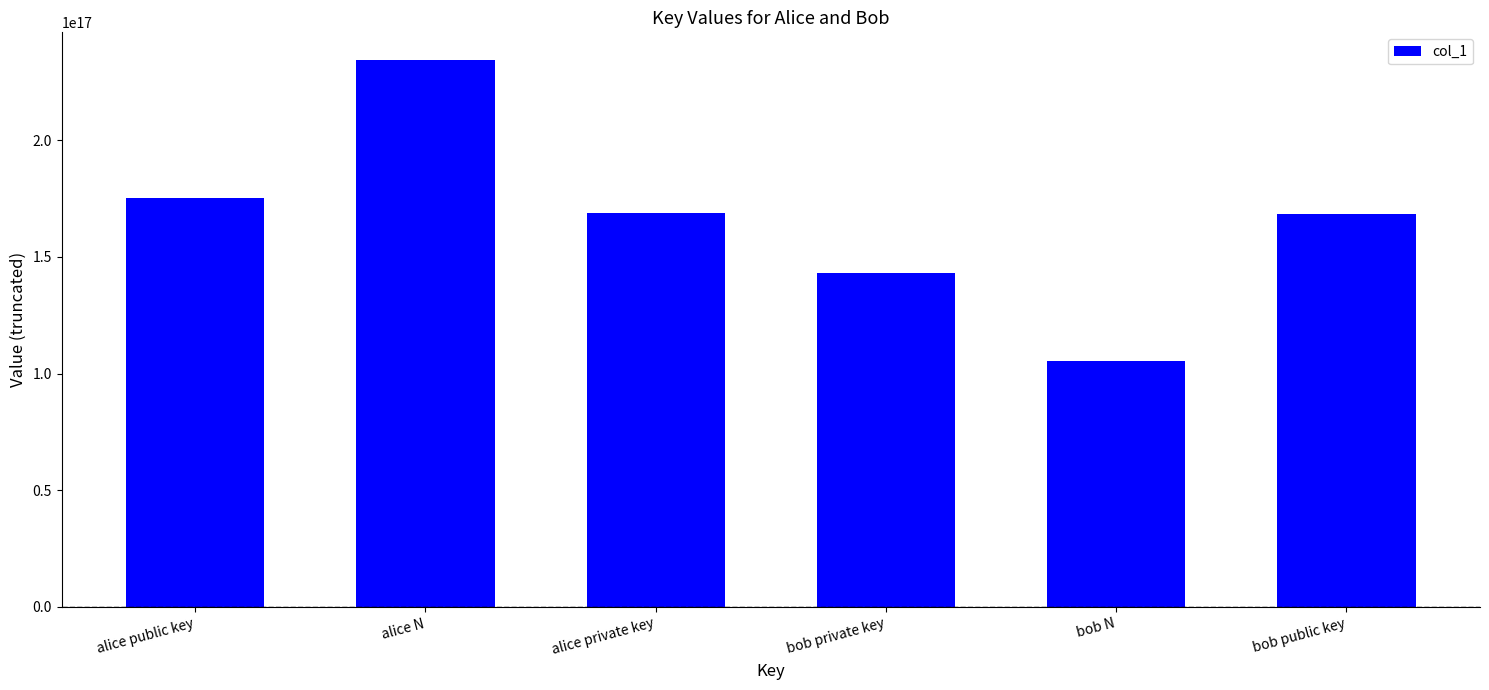

Which category has the lowest value across all series?

bob N